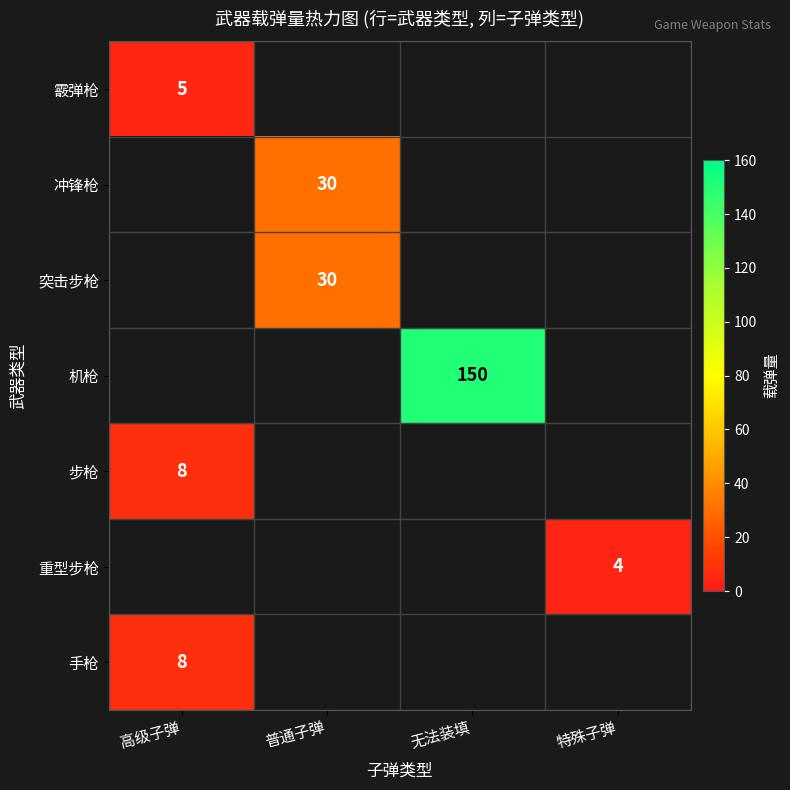

At which category does the chart reach its peak across all series?

无法装填